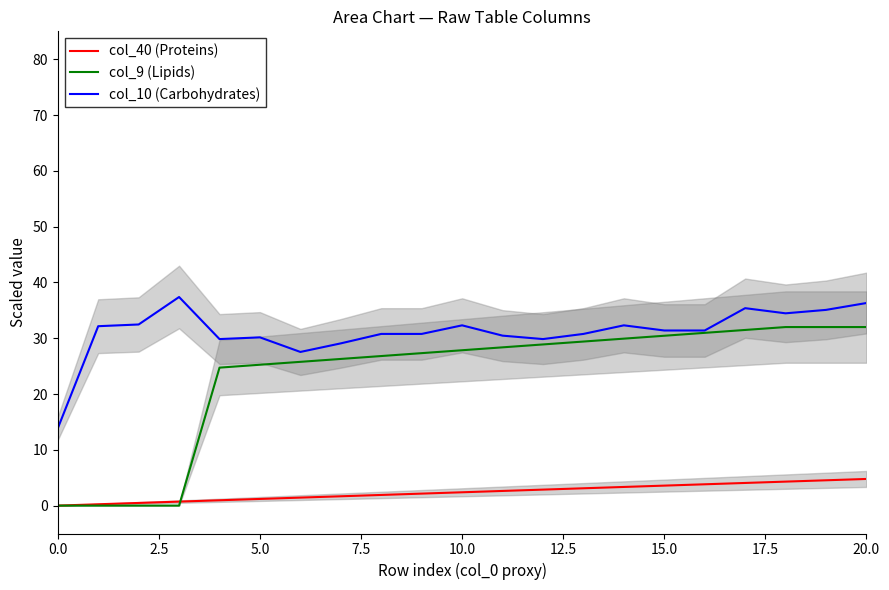

What is the difference between the maximum and minimum values in the col_9 (Lipids) series?

32.0